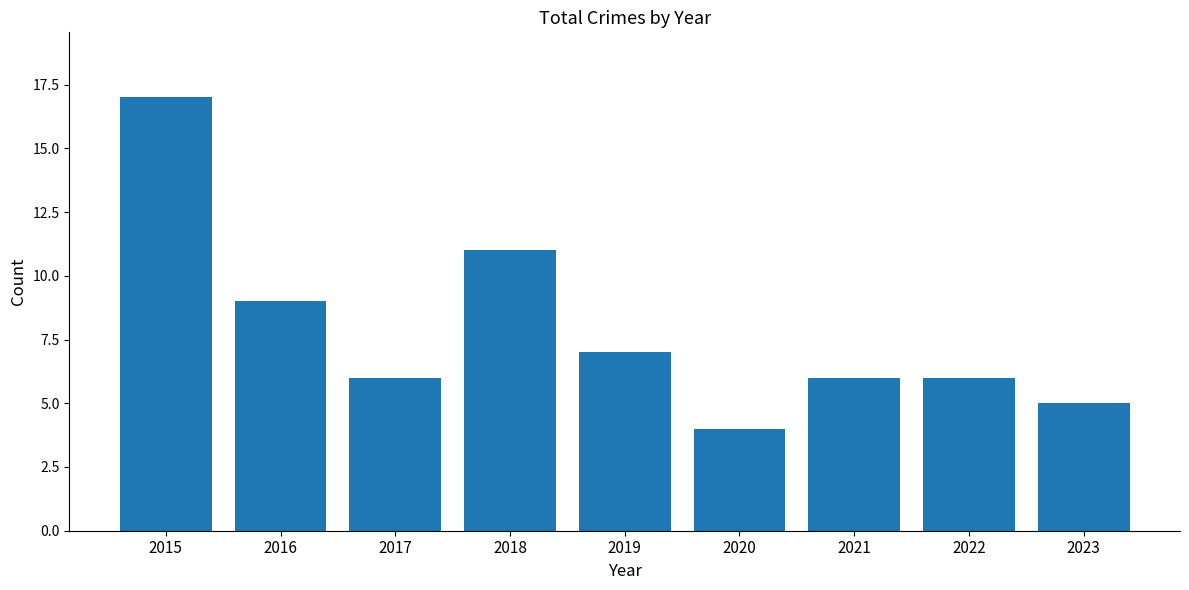

Reading left to right, transcribe all the data shown in this chart.

17	9	6	11	7	4	6	6	5